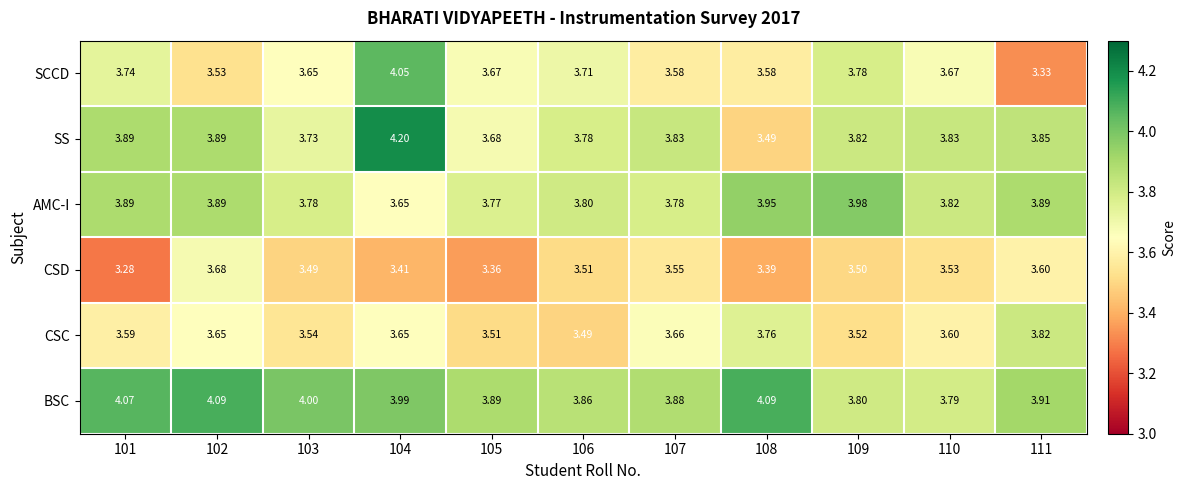

Which series changed the most between 102 and 111?

SCCD